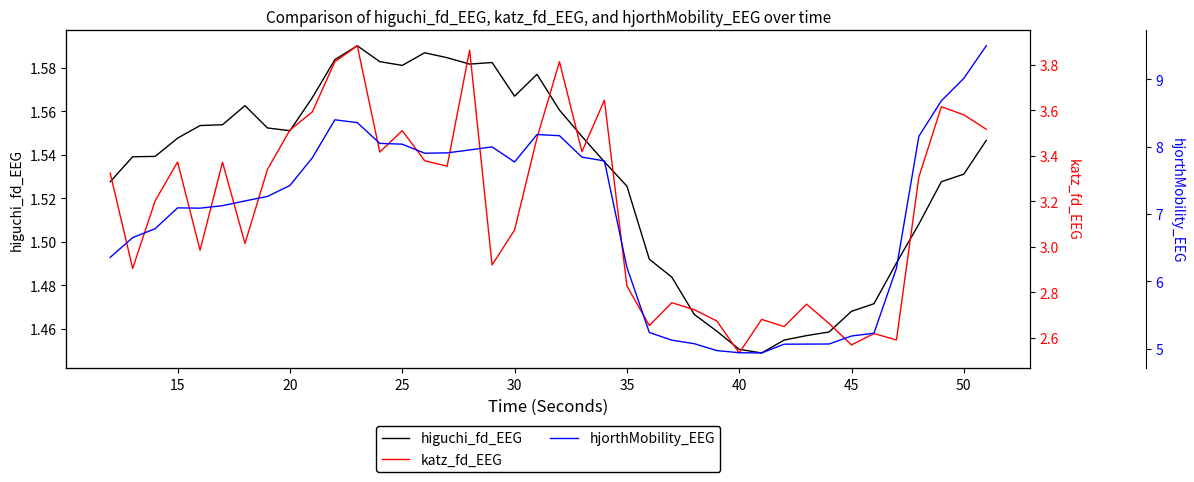

Is the value of higuchi_fd_EEG at 15 greater than the value of katz_fd_EEG at 40?

No